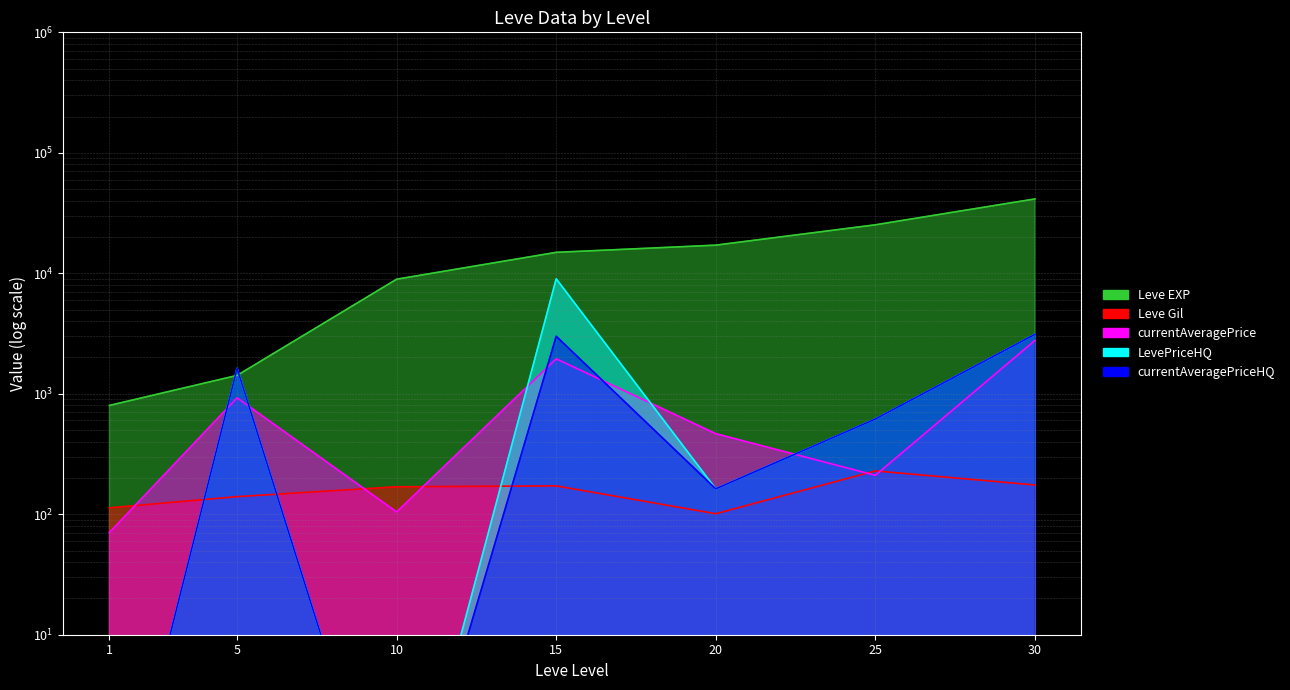

How many values in the LevePriceHQ series exceed 617?

4